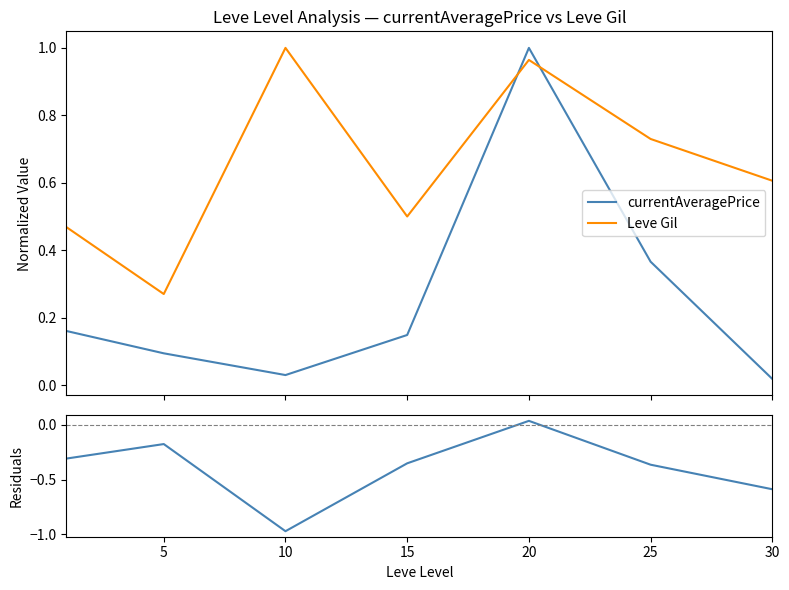

What value does the Leve Gil series have at 15?

0.5